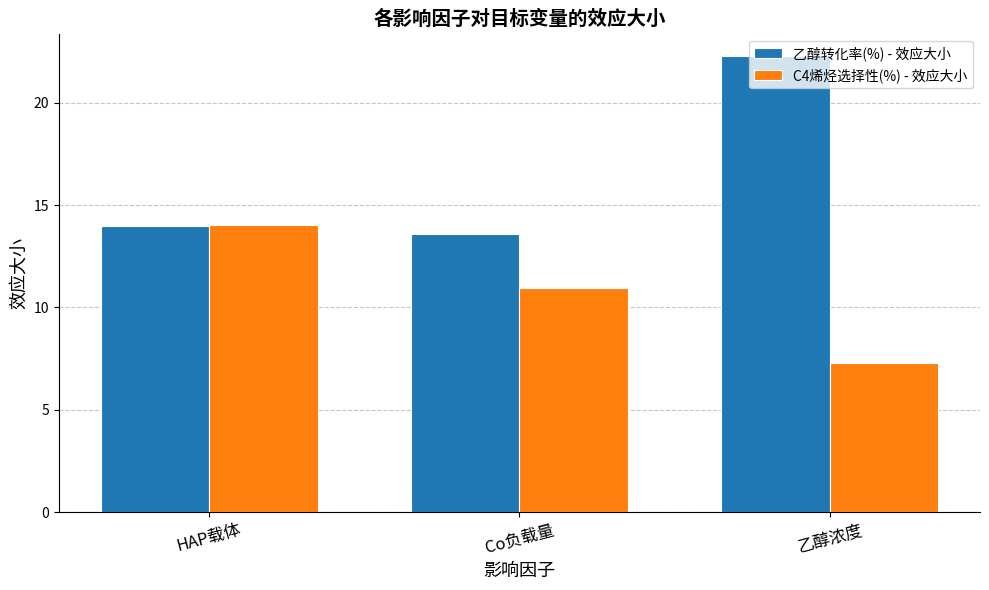

Reading left to right, transcribe all the data shown in this chart.

乙醇转化率(%) - 效应大小: HAP载体=14.0	Co负载量=13.6	乙醇浓度=22.3
C4烯烃选择性(%) - 效应大小: HAP载体=14.0	Co负载量=11.0	乙醇浓度=7.3